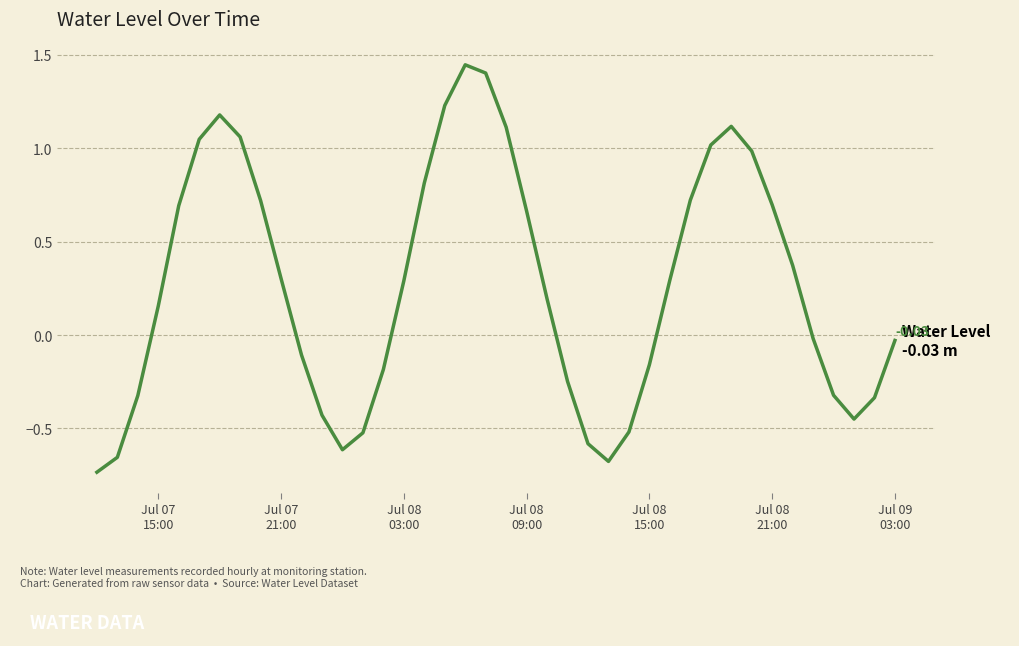

What is the difference between the maximum and minimum values?

2.2